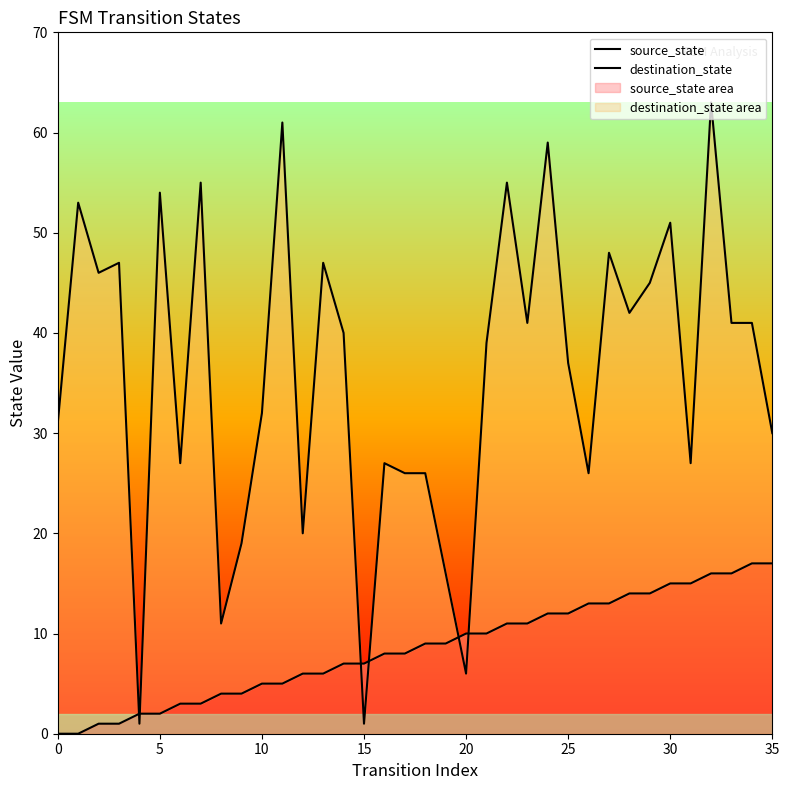

What are all the series names shown in the legend?

source_state, destination_state